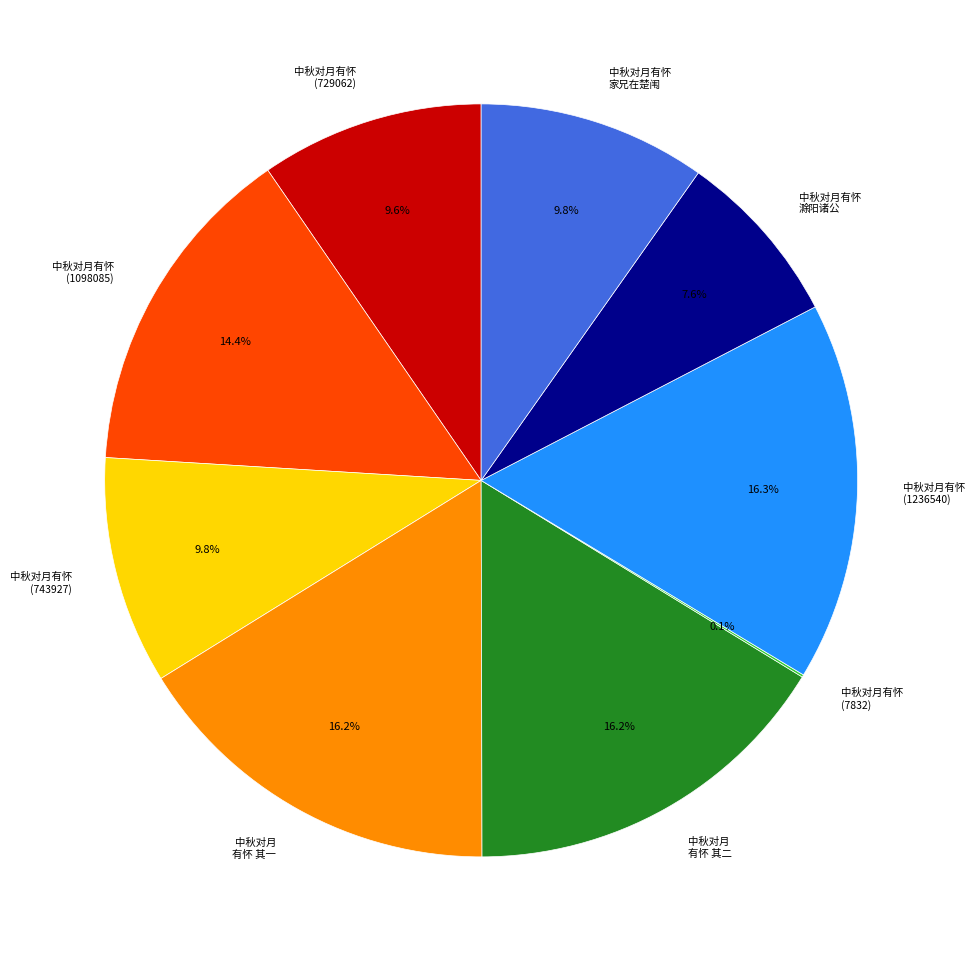

Does any single category account for the majority?

No